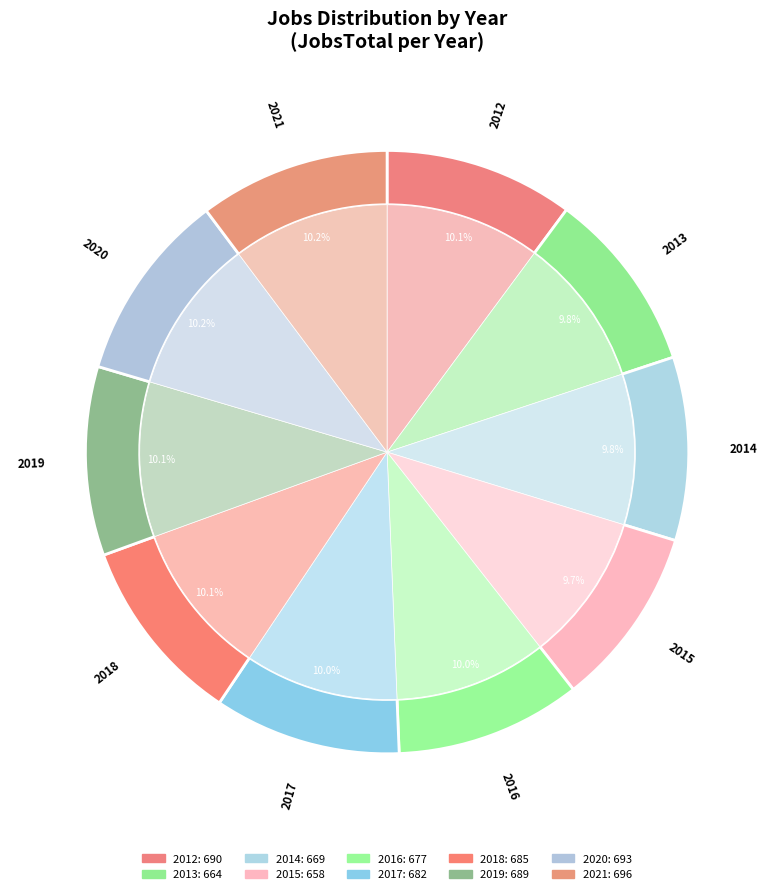

Which category has the biggest portion of the pie?

2021